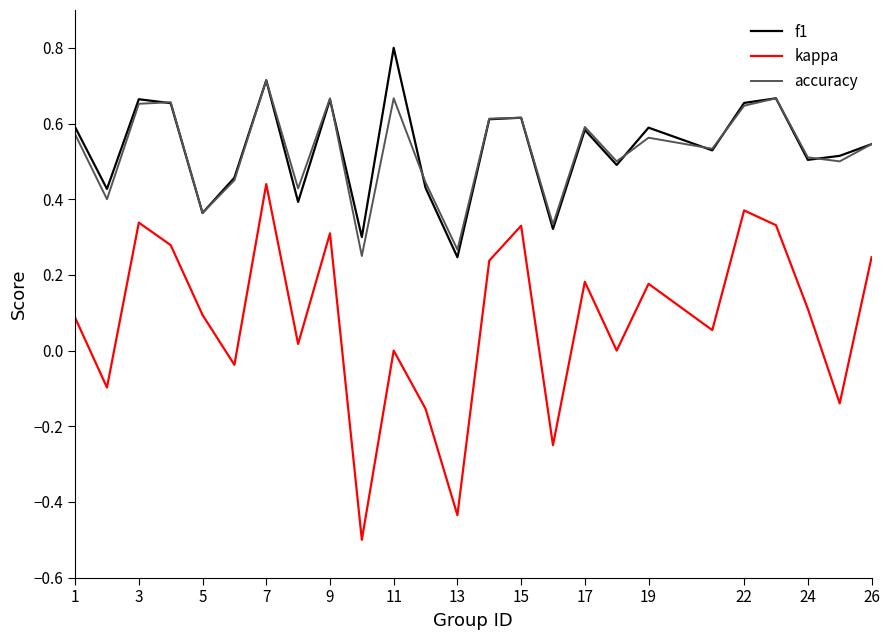

Rank the series by their maximum value, from highest to lowest.

f1, accuracy, kappa